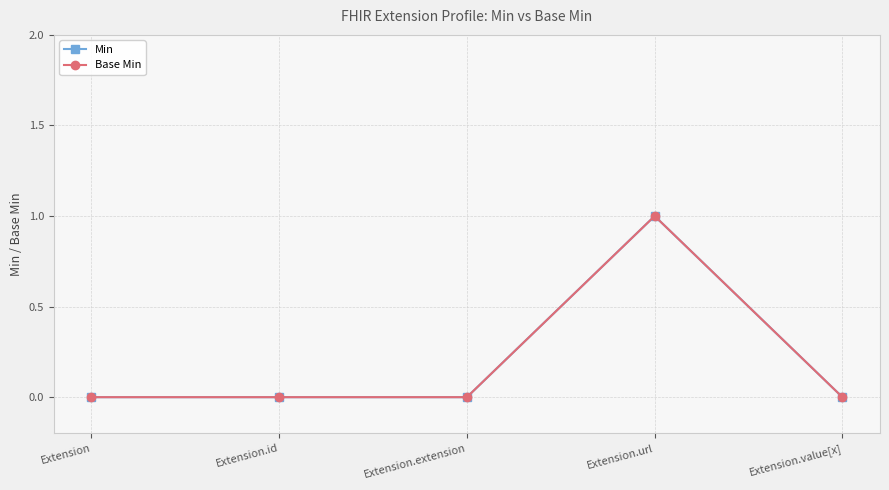

Reading left to right, extract all data points from this chart.

Min: Extension=0	Extension.id=0	Extension.extension=0	Extension.url=1	Extension.value[x]=0
Base Min: Extension=0	Extension.id=0	Extension.extension=0	Extension.url=1	Extension.value[x]=0